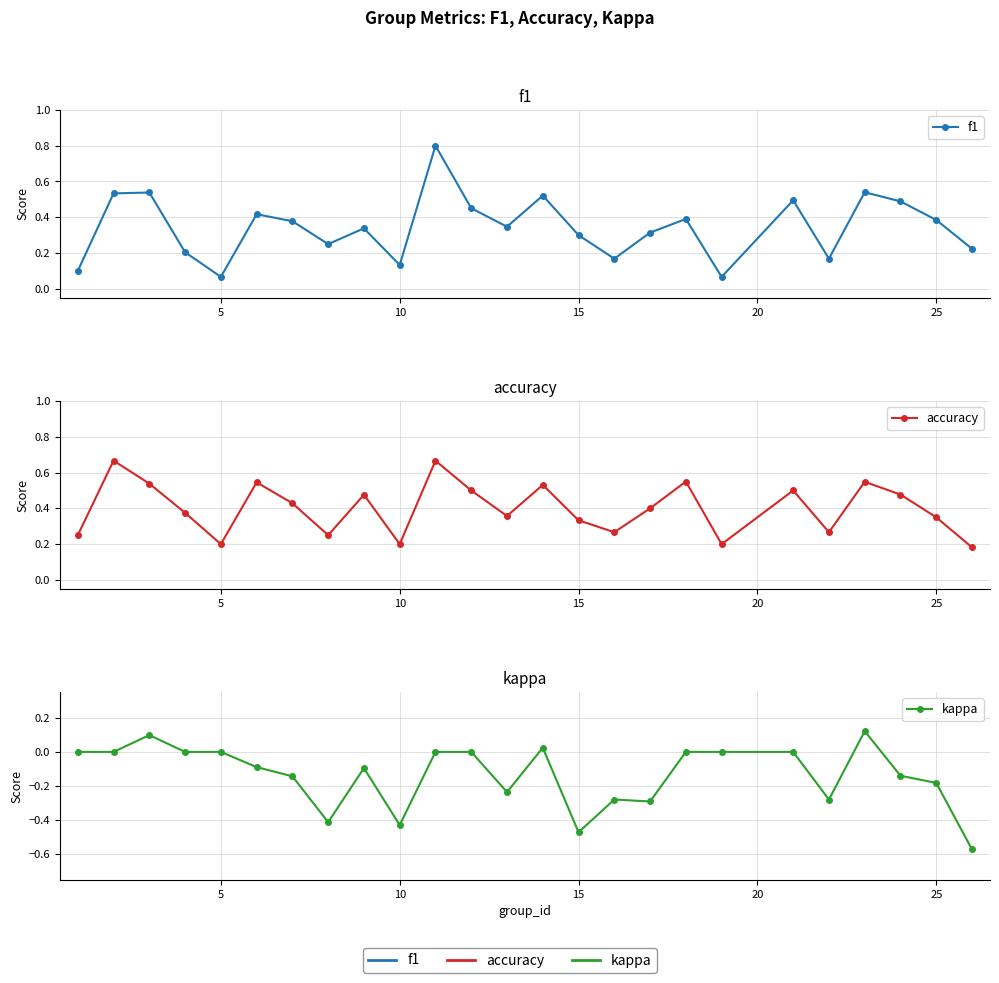

Is this an area chart (filled region under the line)?

No